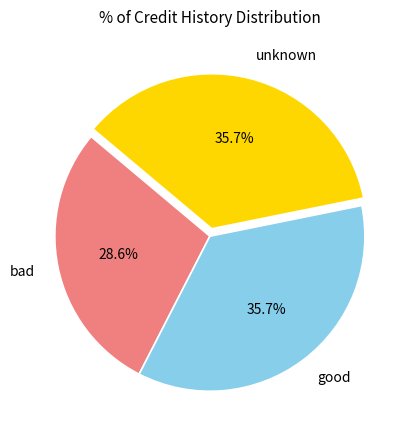

Which slice is the smallest?

bad